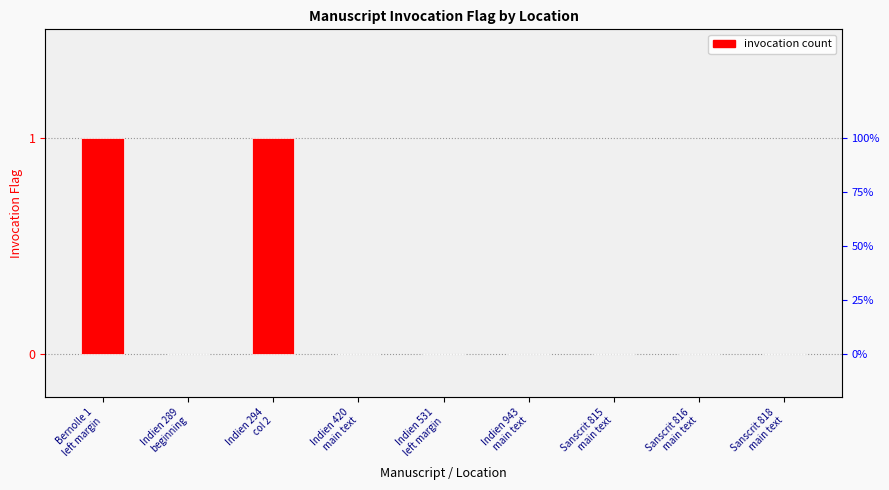

What is the label of the 6th bar from the left?

Indien 943
main text